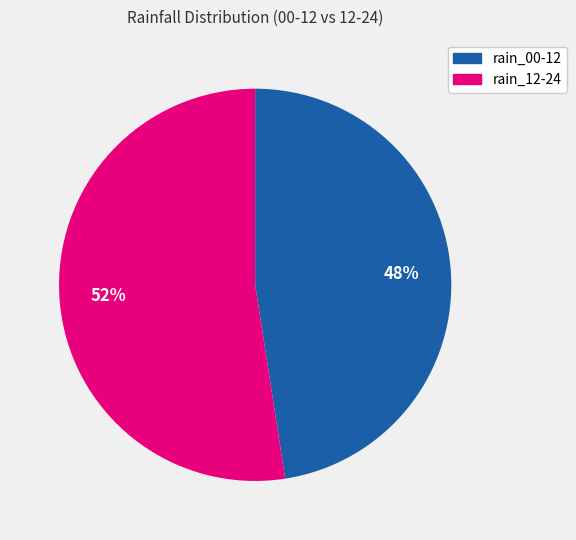

Is there a majority slice in this chart?

Yes